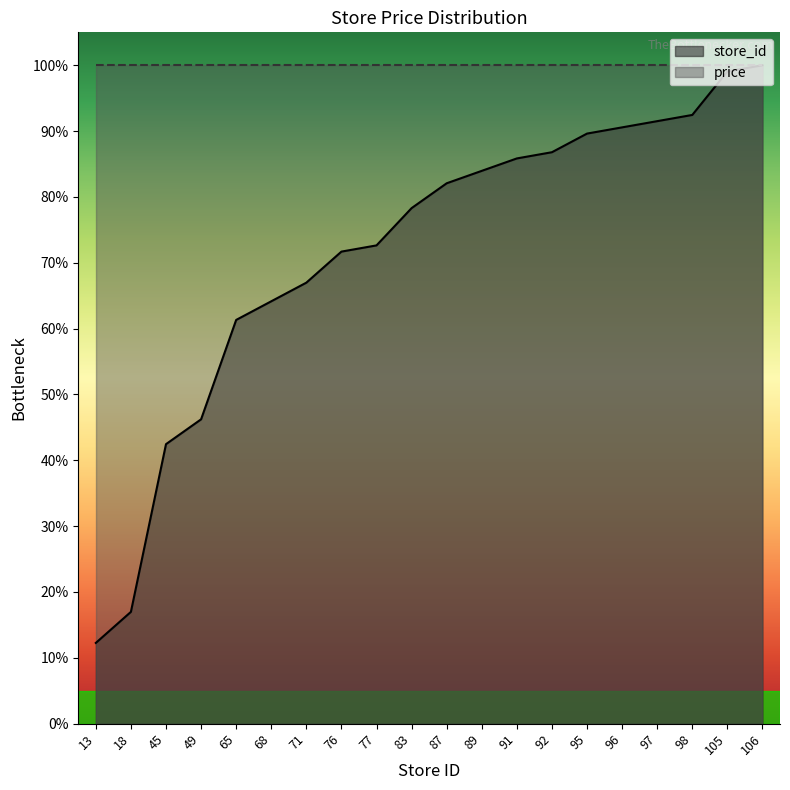

Which has a higher value, 76 or 97?

97